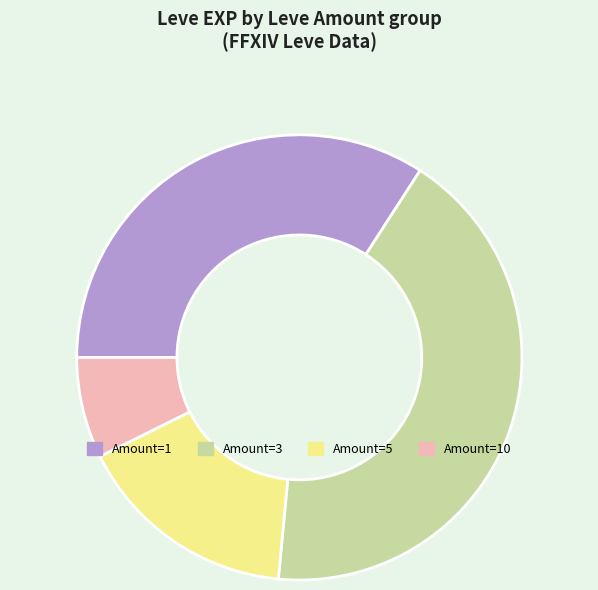

Does any single category account for the majority?

No